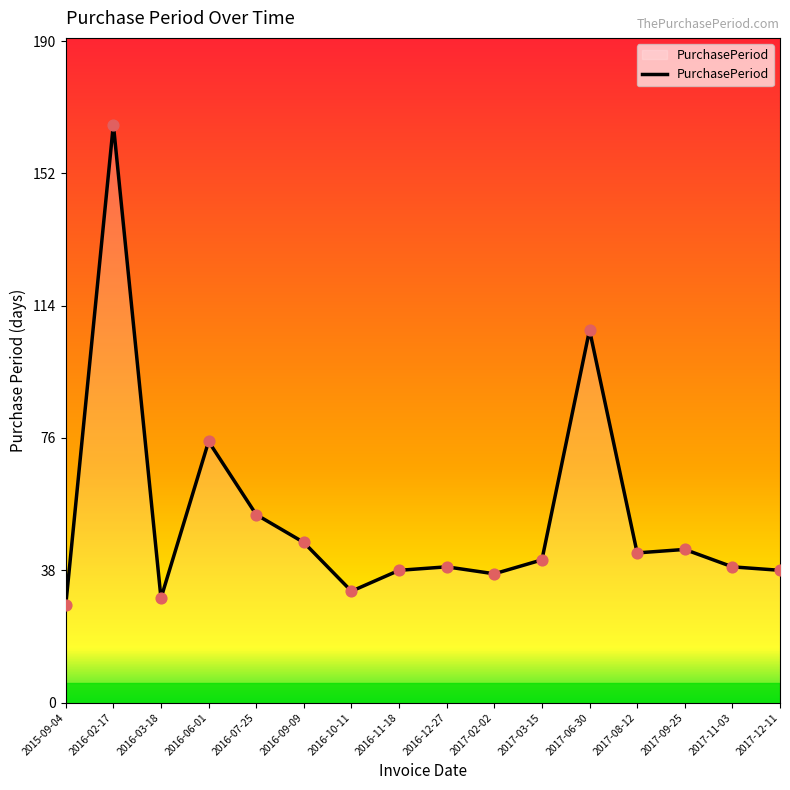

Approximately how many times larger is the value at 2017-09-25 compared to 2016-07-25?

0.8